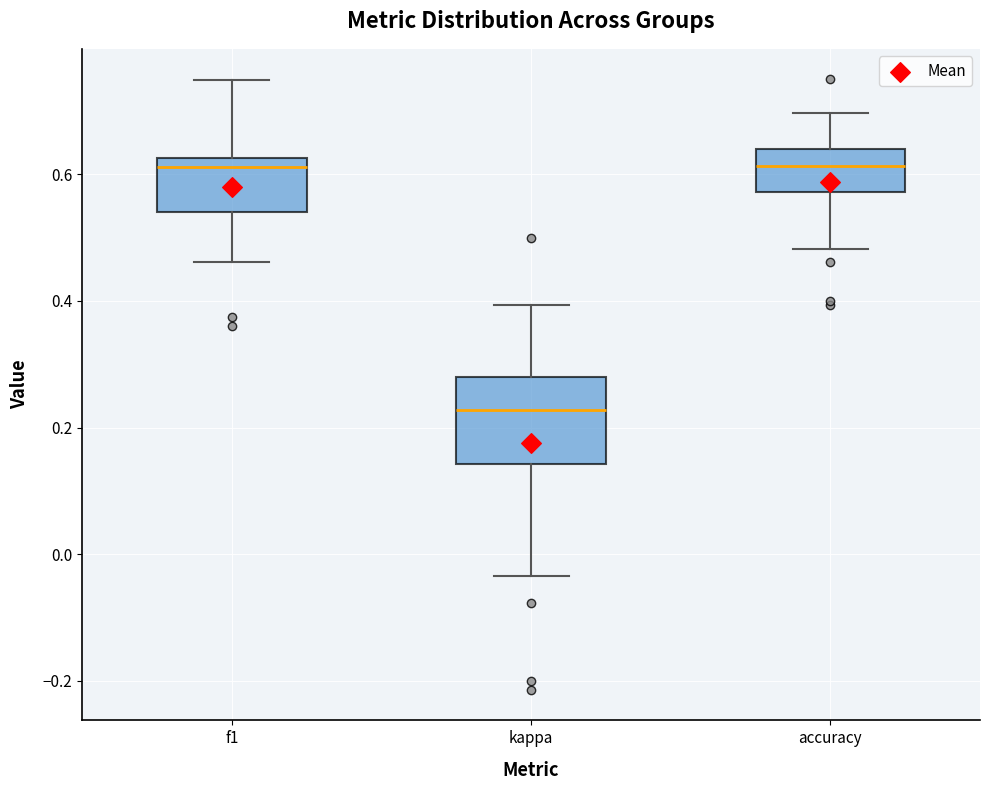

Which box is the tallest, from its lower edge to its upper edge?

kappa